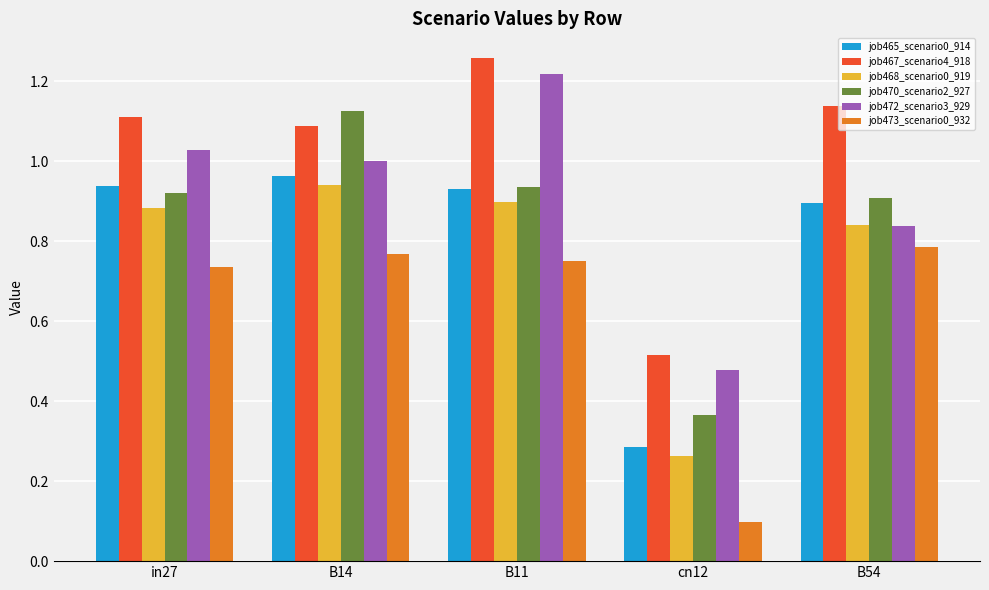

How many bars are there in total?

30